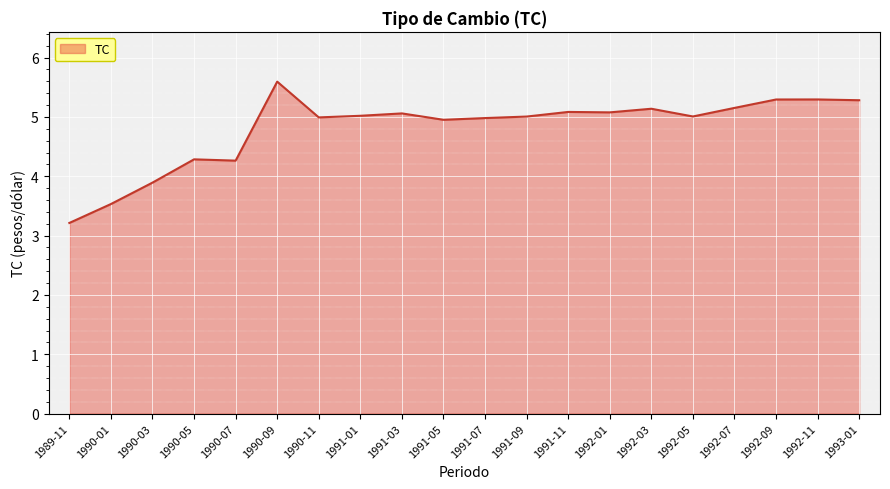

Does the chart display data point markers on the line(s)?

No